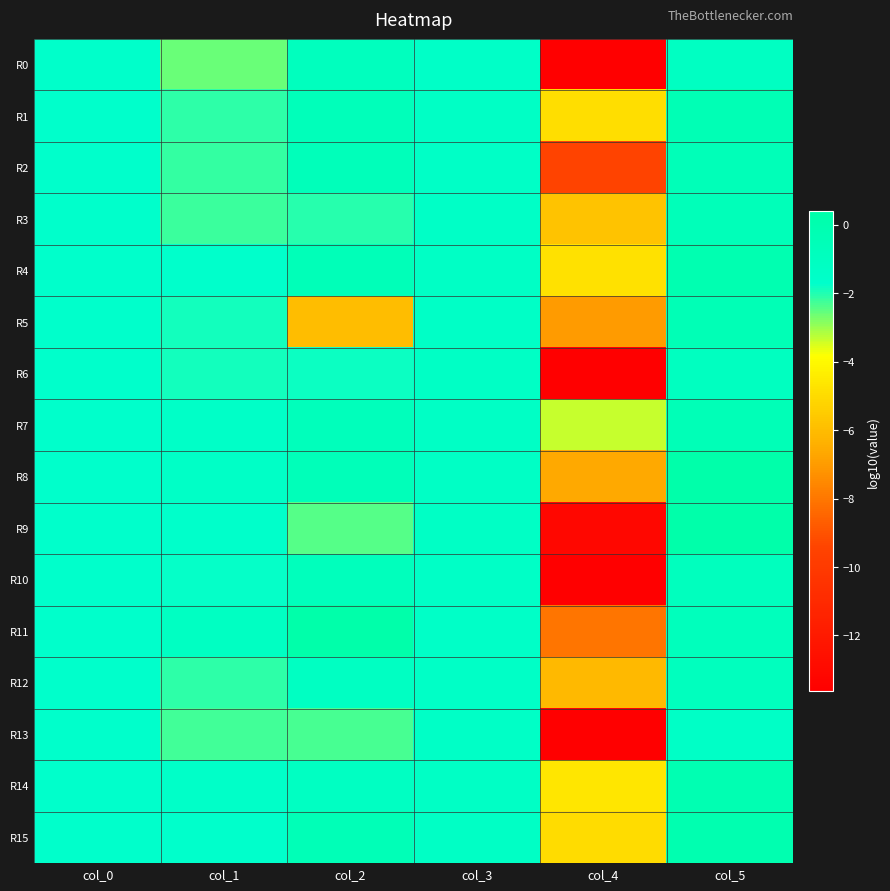

Reading left to right, transcribe all the data shown in this chart.

R0: col_0=-1.7	col_1=-2.6	col_2=-0.9	col_3=-1.4	col_4=-13.6	col_5=-1.1
R1: col_0=-1.7	col_1=-2.1	col_2=-0.7	col_3=-1.3	col_4=-4.9	col_5=-0.3
R2: col_0=-1.7	col_1=-2.1	col_2=-0.6	col_3=-1.4	col_4=-9.4	col_5=-0.5
R3: col_0=-1.7	col_1=-2.2	col_2=-2.0	col_3=-1.4	col_4=-5.7	col_5=-0.6
R4: col_0=-1.7	col_1=-1.7	col_2=-0.5	col_3=-1.3	col_4=-4.8	col_5=-0.1
R5: col_0=-1.7	col_1=-1.9	col_2=-6.0	col_3=-1.4	col_4=-7.0	col_5=-0.4
R6: col_0=-1.7	col_1=-1.9	col_2=-1.8	col_3=-1.3	col_4=-13.6	col_5=-1.0
R7: col_0=-1.7	col_1=-1.5	col_2=-0.7	col_3=-1.3	col_4=-3.4	col_5=-0.5
R8: col_0=-1.7	col_1=-1.4	col_2=-0.5	col_3=-1.3	col_4=-6.6	col_5=0.3
R9: col_0=-1.7	col_1=-1.6	col_2=-2.4	col_3=-1.3	col_4=-13.1	col_5=0.4
R10: col_0=-1.7	col_1=-1.7	col_2=-0.8	col_3=-1.4	col_4=-13.5	col_5=-0.9
R11: col_0=-1.7	col_1=-1.1	col_2=0.3	col_3=-1.4	col_4=-8.1	col_5=-0.8
R12: col_0=-1.7	col_1=-2.1	col_2=-1.2	col_3=-1.4	col_4=-6.1	col_5=-0.9
R13: col_0=-1.7	col_1=-2.3	col_2=-2.3	col_3=-1.4	col_4=-13.6	col_5=-1.4
R14: col_0=-1.7	col_1=-1.5	col_2=-1.2	col_3=-1.3	col_4=-4.6	col_5=-0.2
R15: col_0=-1.7	col_1=-1.7	col_2=-0.4	col_3=-1.3	col_4=-5.0	col_5=-0.0